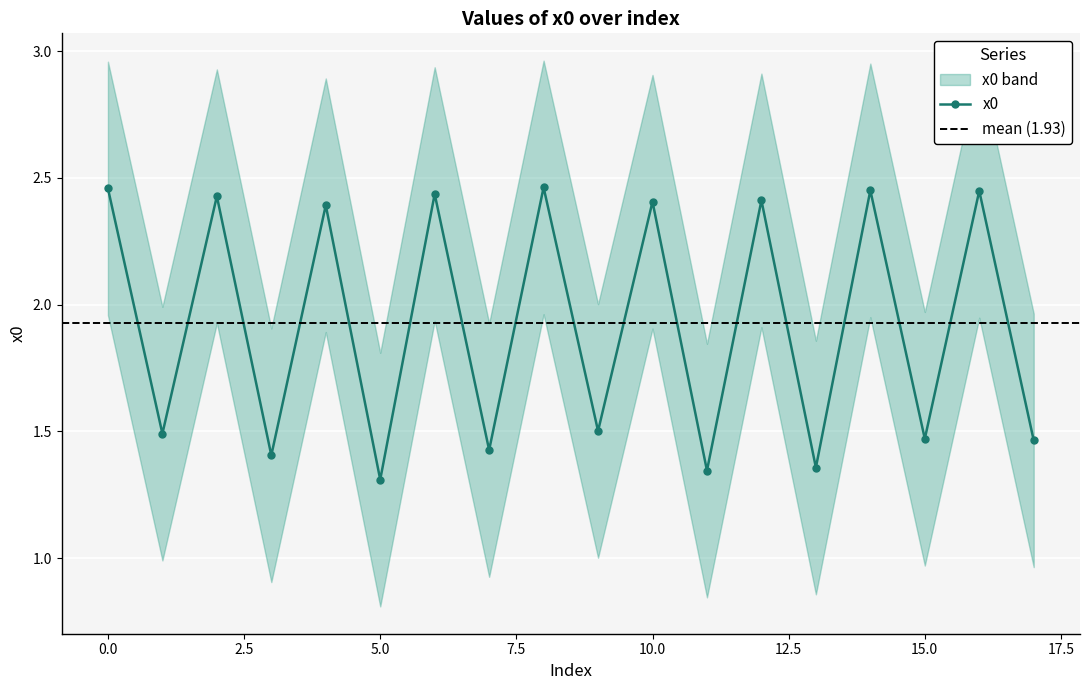

Which has a higher value, 16 or 10?

16